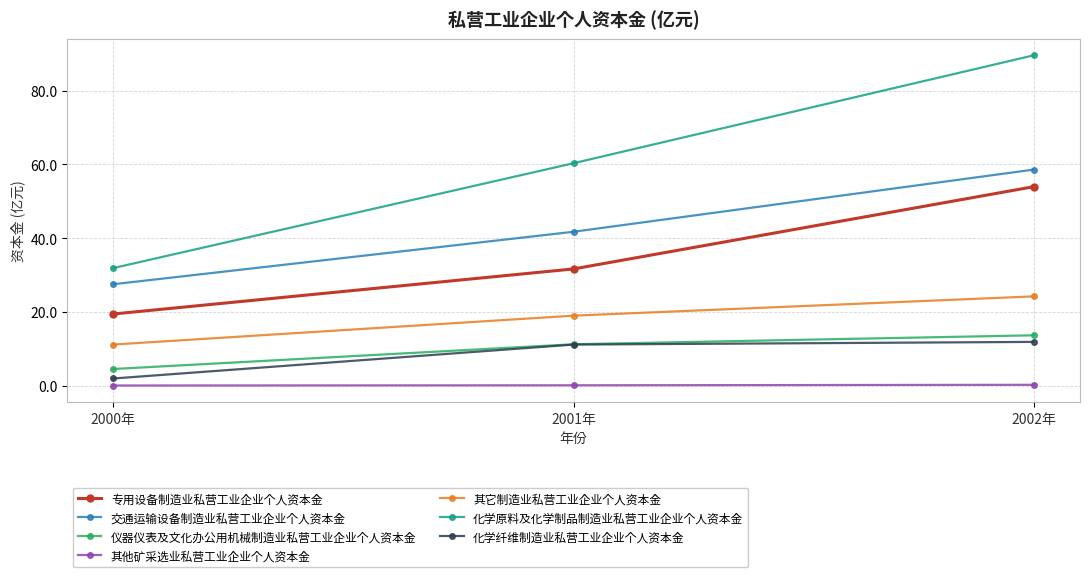

What is the total value across all series at 2002年?

252.0